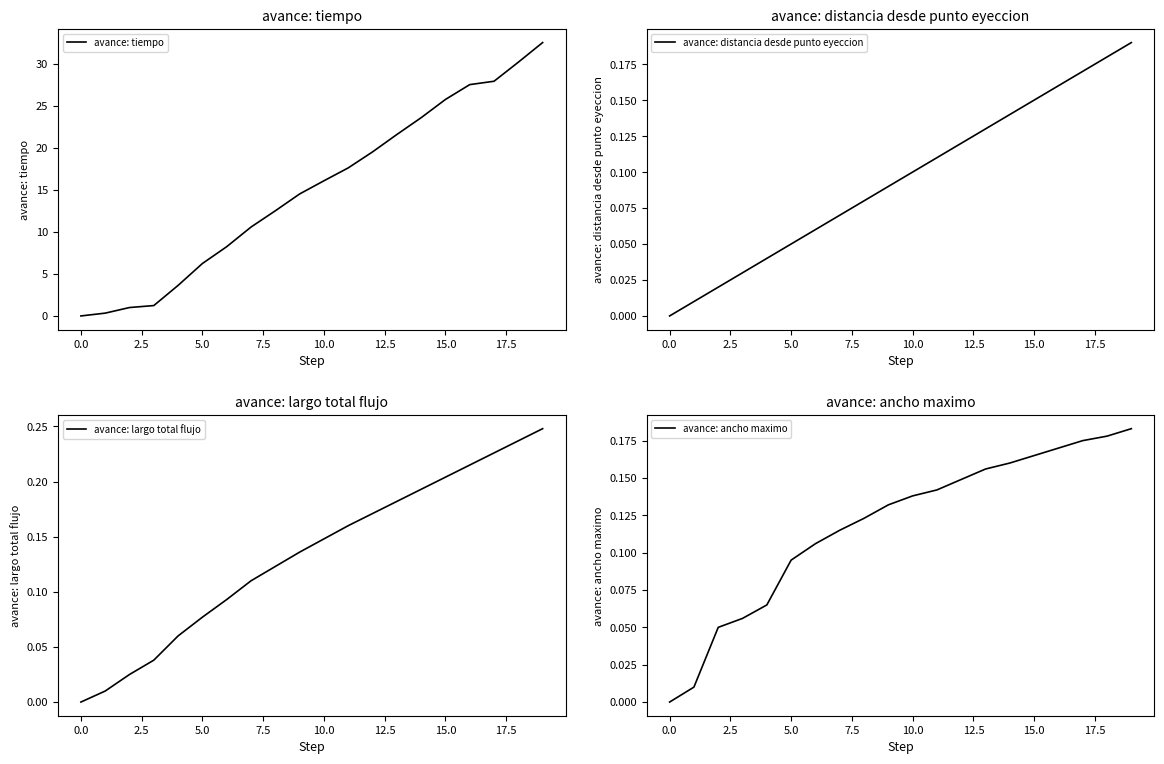

The avance: tiempo series shows 10.3 at 5.0. True or false?

False